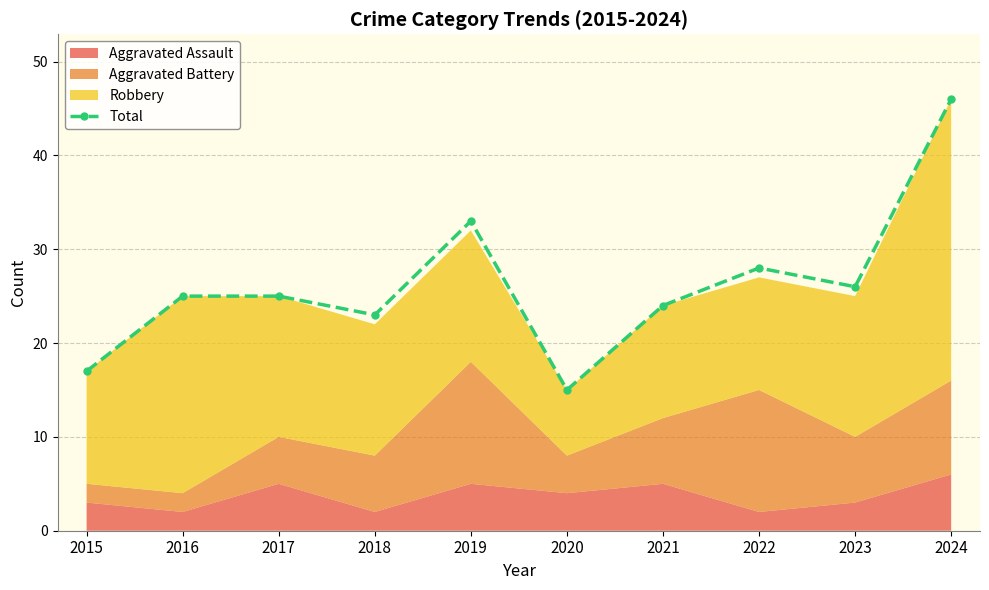

How many lines are shown in the chart?

1